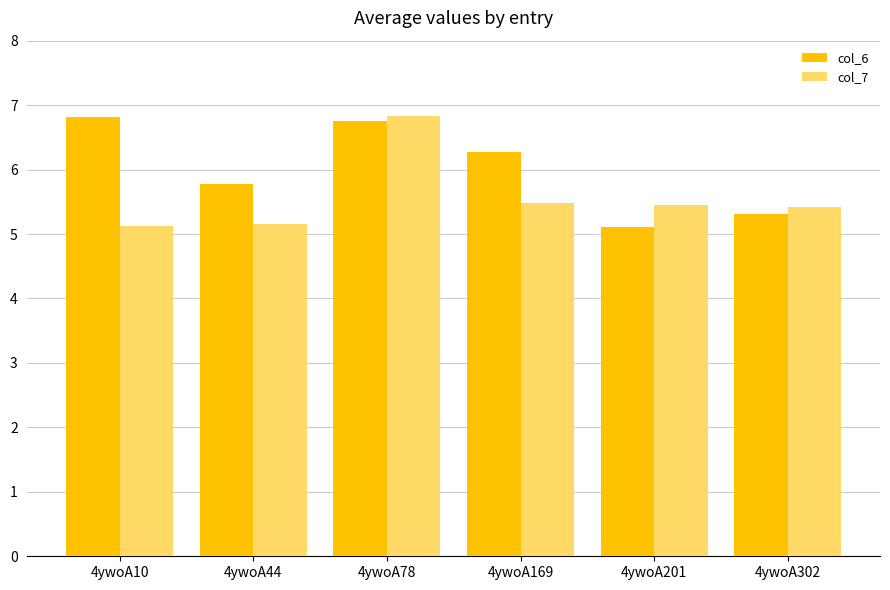

What is the value of the col_7 bar at the 6th from the left?

5.4